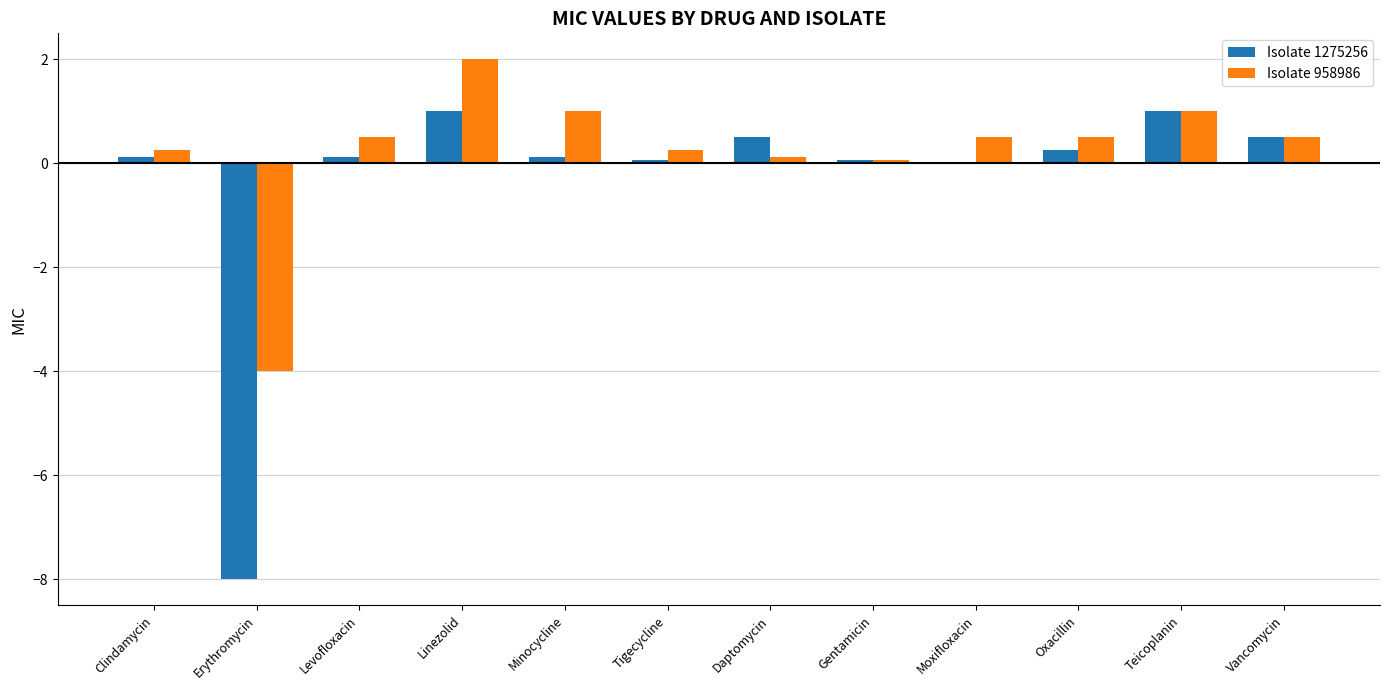

What is the approximate value of Isolate 1275256 at Minocycline?

0.1